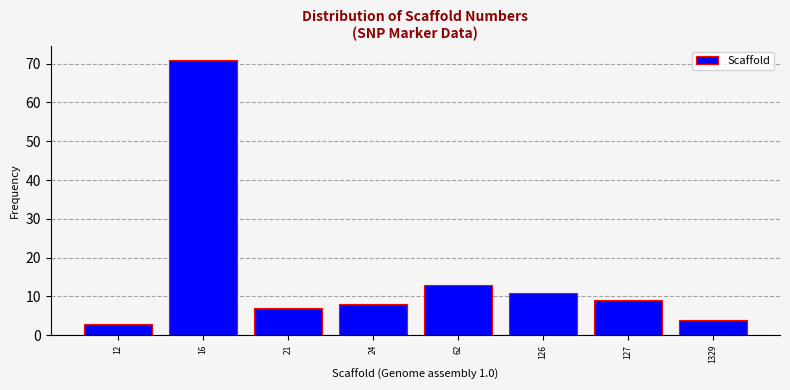

Reading left to right, list all the values displayed in this chart.

3	71	7	8	13	11	9	4